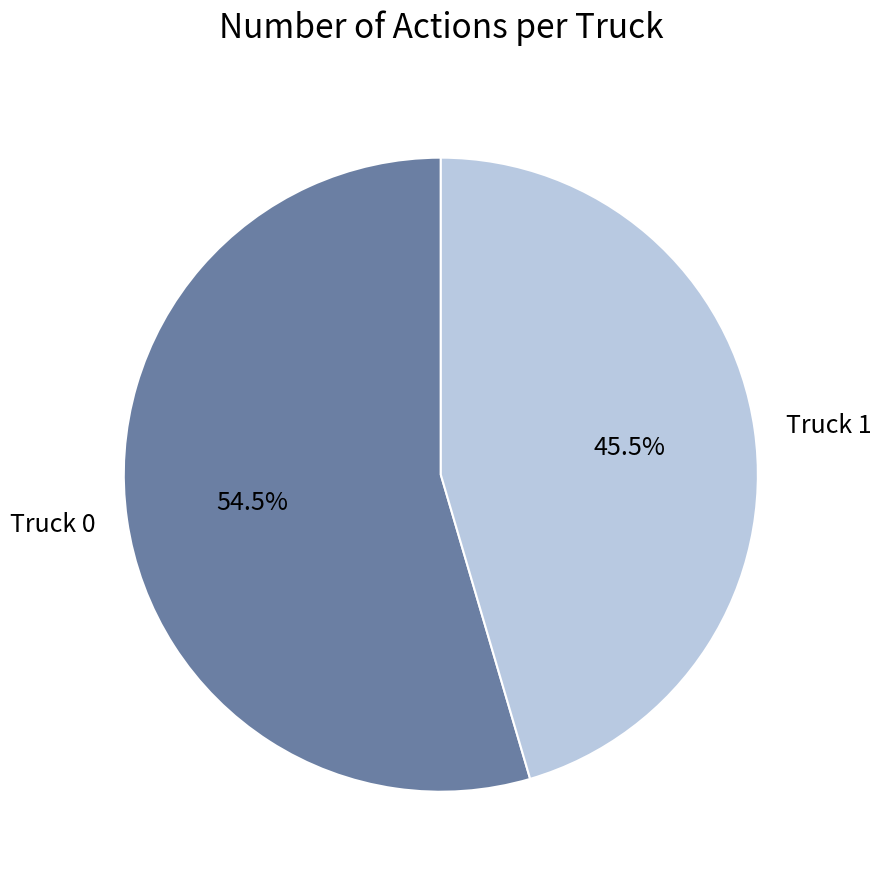

Is there a majority slice in this chart?

Yes